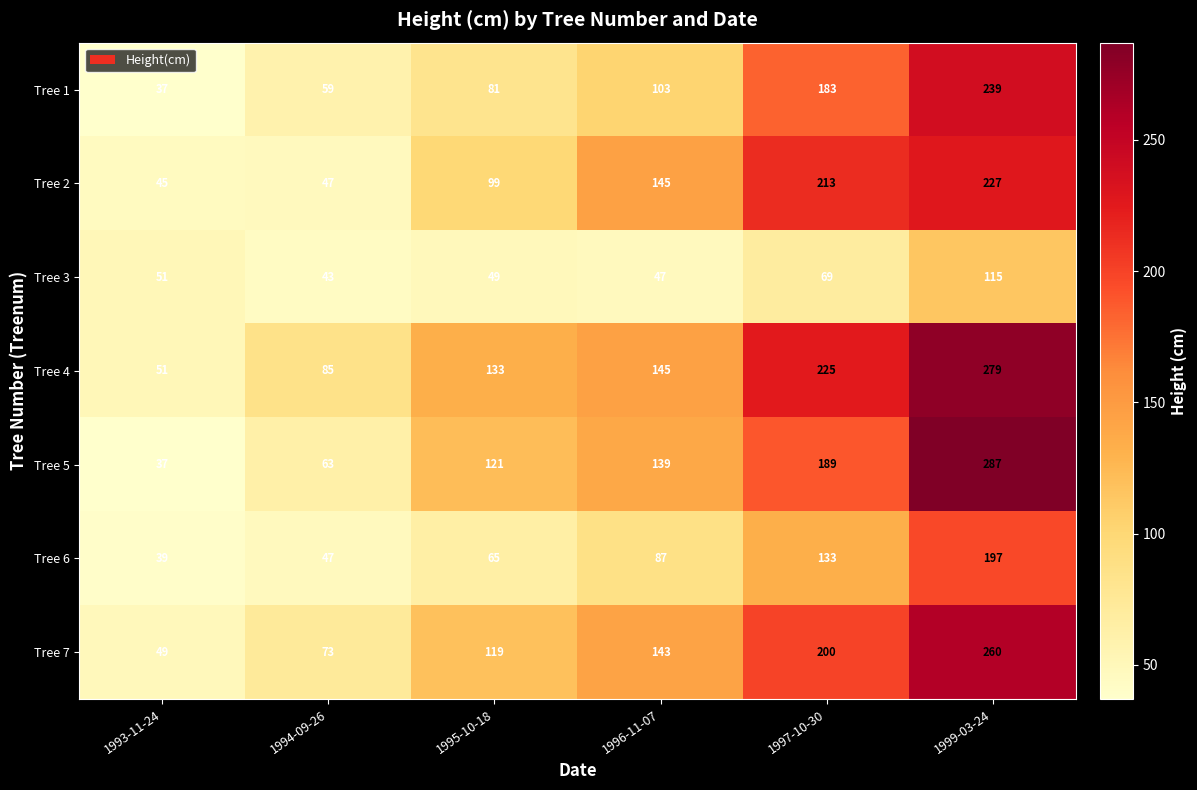

What value does the Tree 3 series have at 1995-10-18?

49